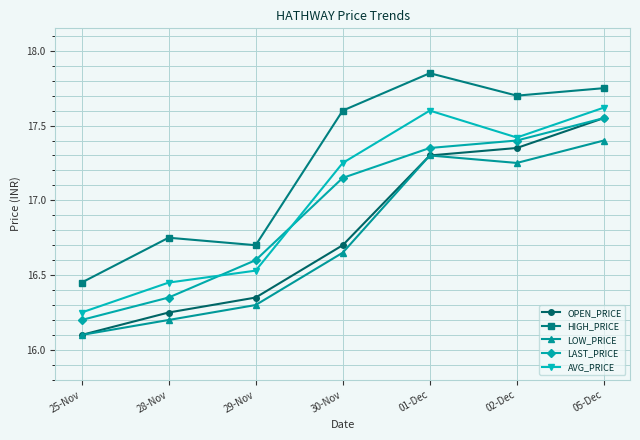

What is the label of the 5th point from the left?

01-Dec